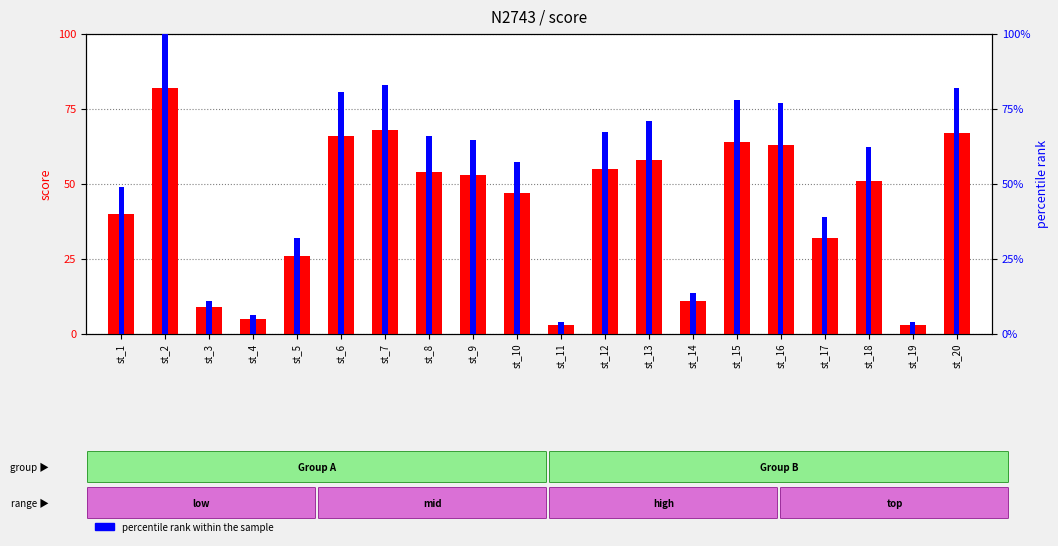

How many distinct data groups are displayed?

2